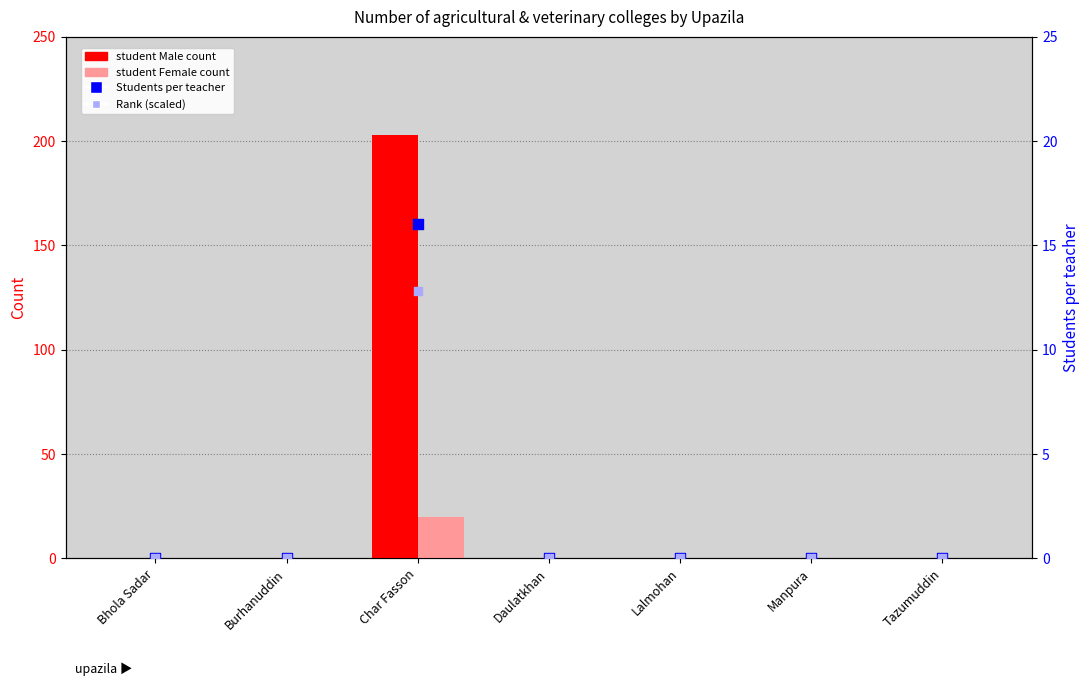

Which series has the largest Y range (max minus min)?

student Male count